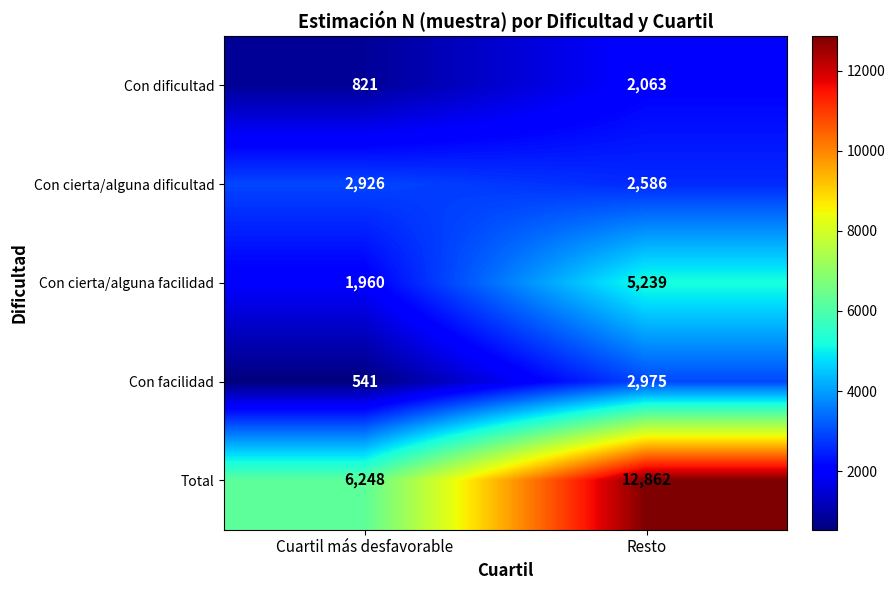

Which series has the widest spread of values?

Total